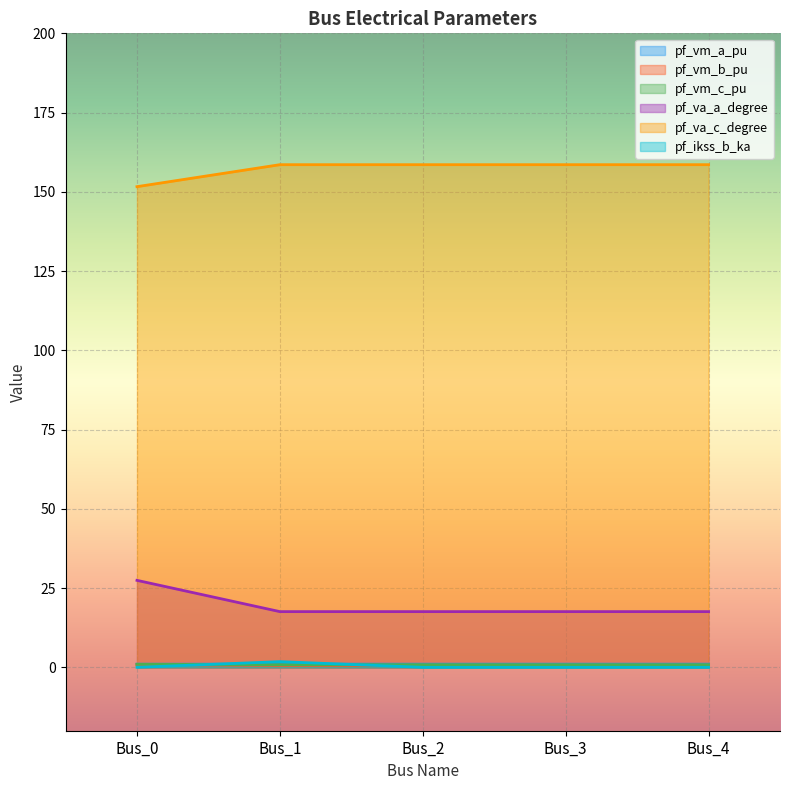

Where is the first local maximum for pf_va_c_degree?

Bus_1